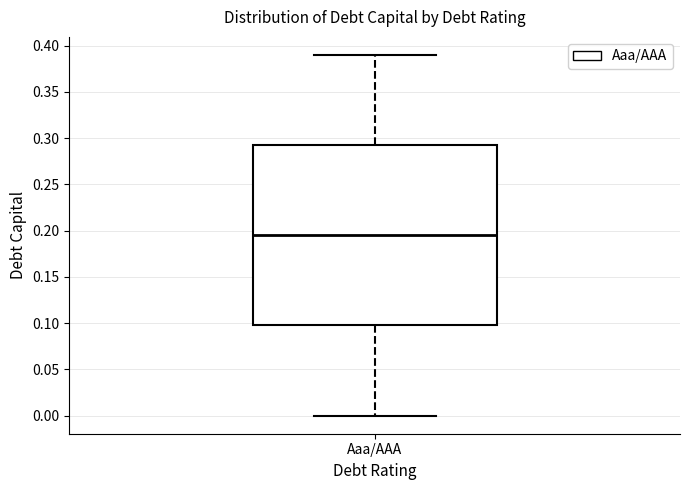

Read this box plot against the y-axis: the position of the median line, the range covered by the box, and the ends of both whiskers. The values are not printed on the chart, so give them approximately, as read against the axis.

median 0.195, box 0.100 to 0.295, whiskers 0.000 to 0.390